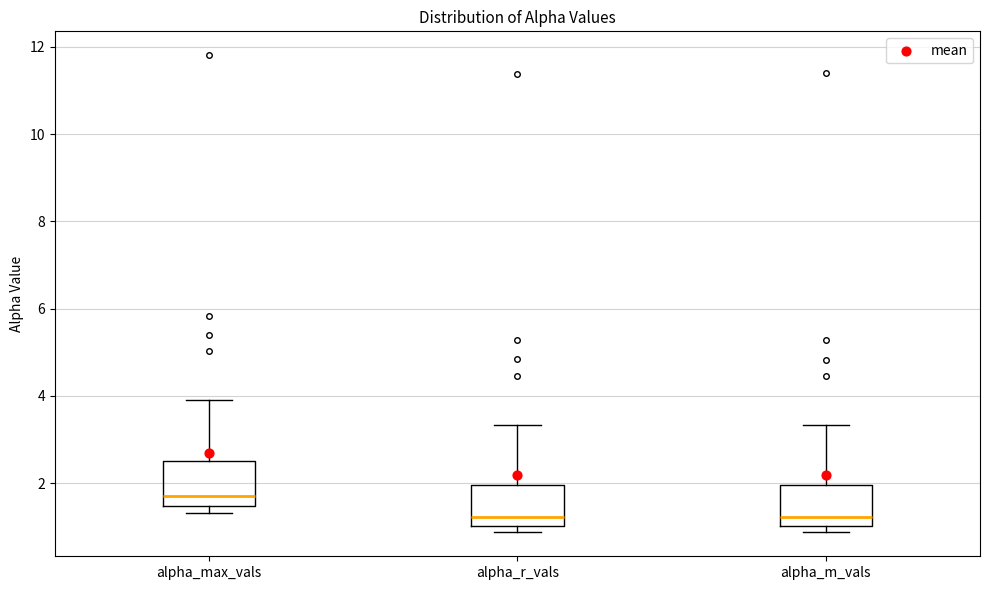

Where is the upper edge of the box for alpha_m_vals on the y-axis? The values are not printed on the chart, so give them approximately, as read against the axis.

2.0